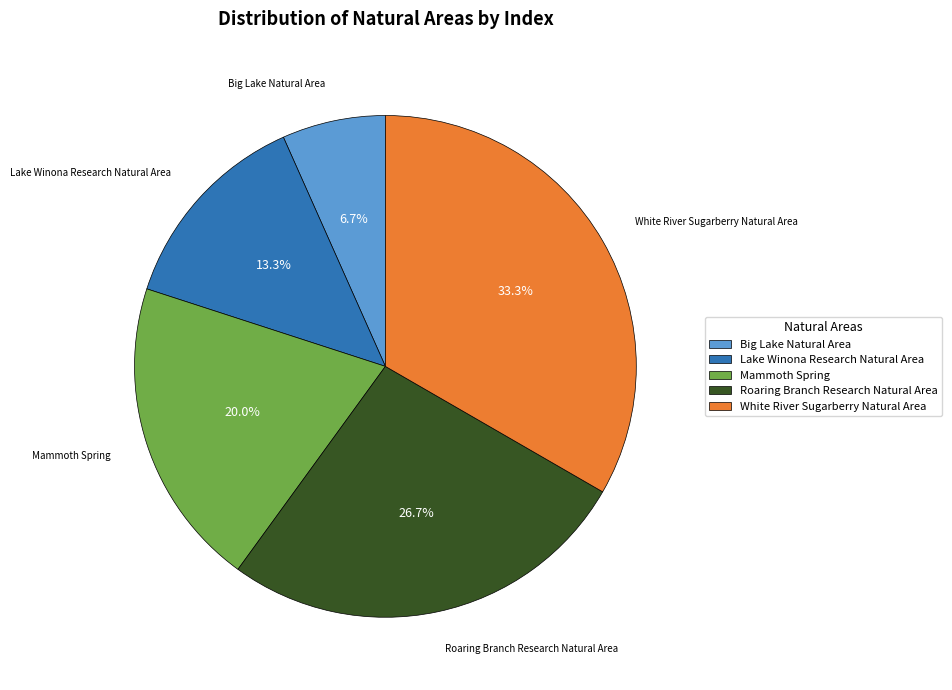

The Roaring Branch Research Natural Area slice represents 27% of the pie. True or false?

True